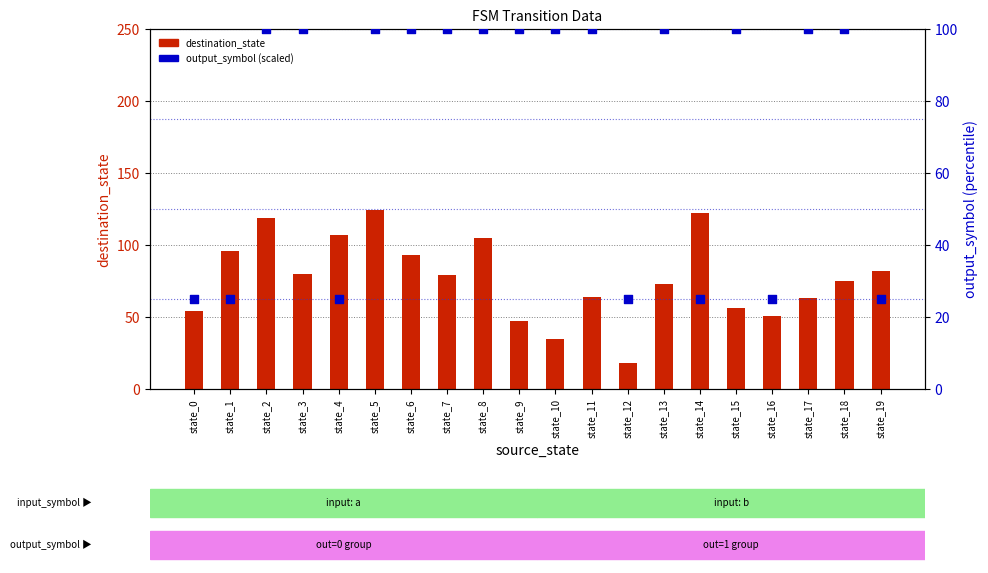

What are all the series names shown in the legend?

destination_state, output_symbol